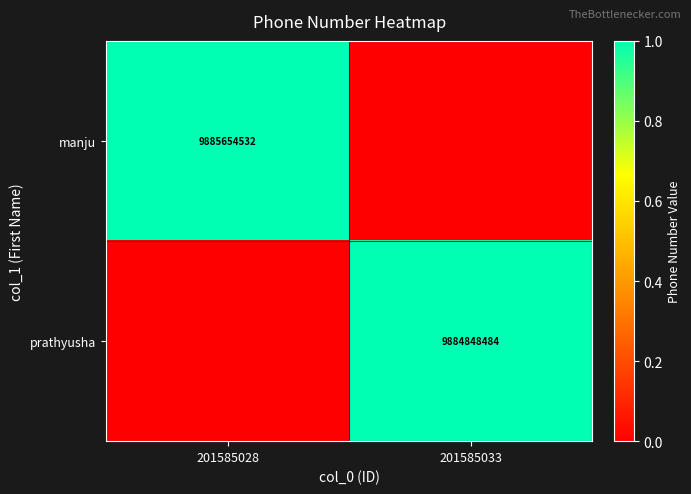

Is it true that prathyusha equals 9884848484 at 201585033?

True